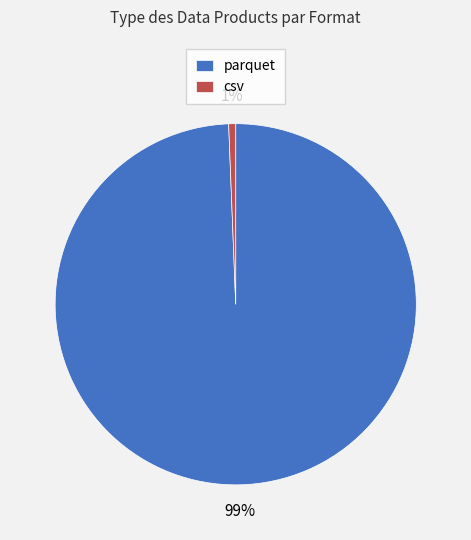

The csv slice represents 1% of the pie. True or false?

True